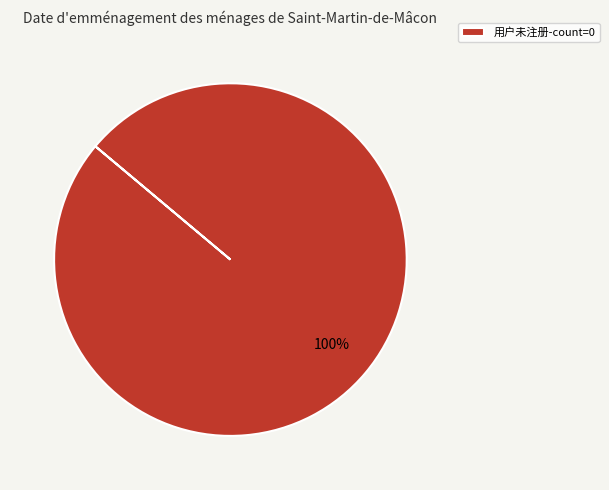

Count the number of slices in the pie.

1